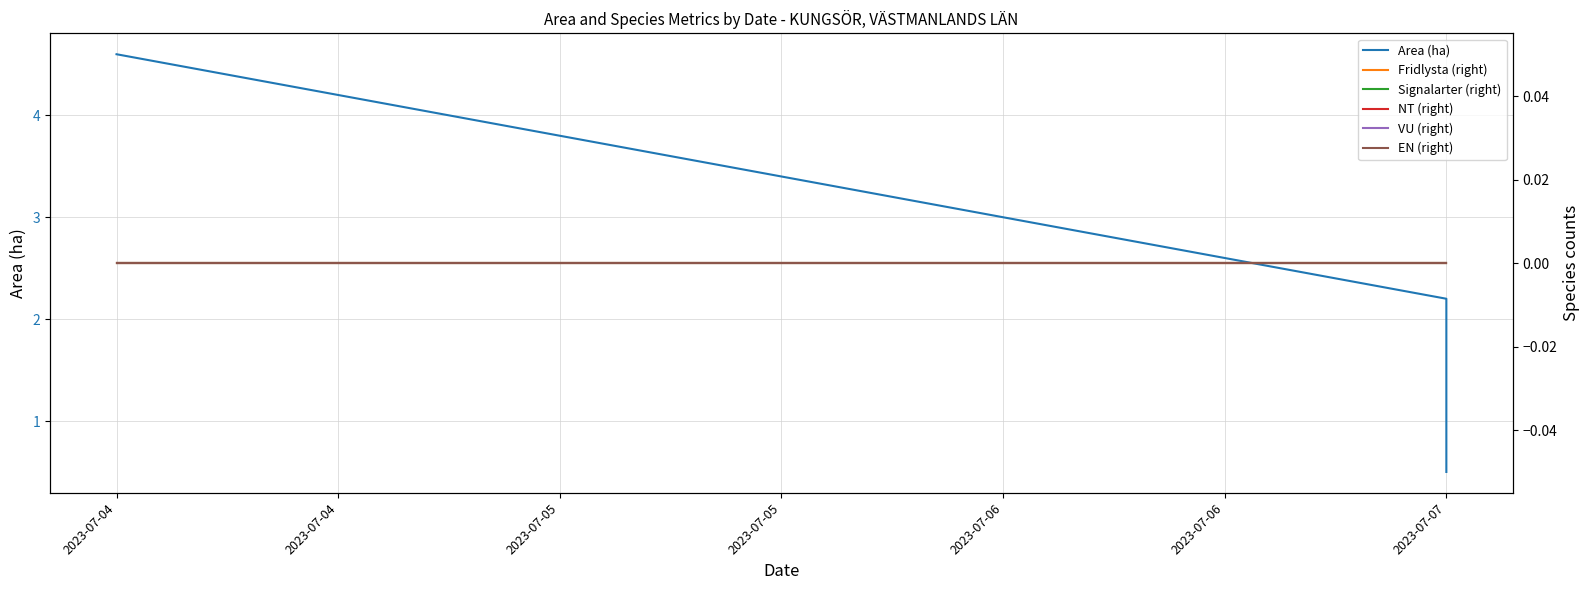

The Fridlysta (right) series shows 0.0 at 2023-07-04. True or false?

True